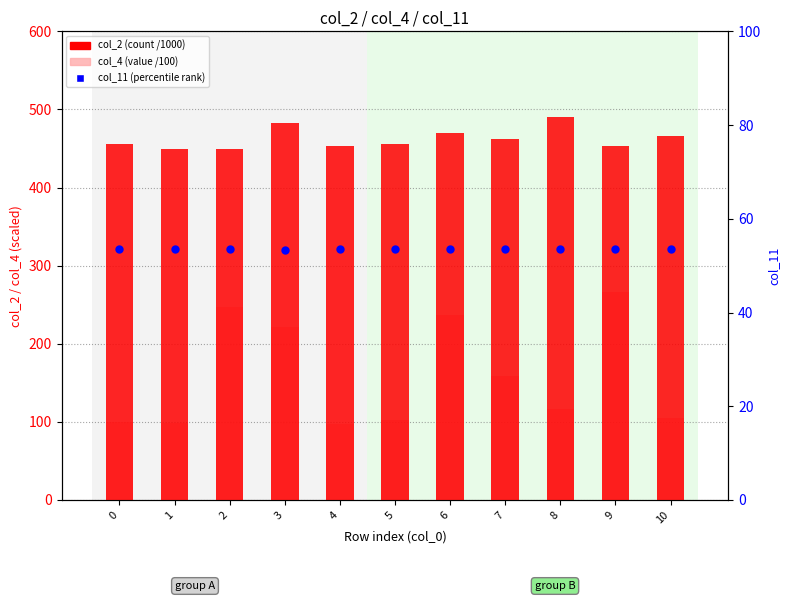

Which series has the widest spread of Y values?

col_4 (value /100)